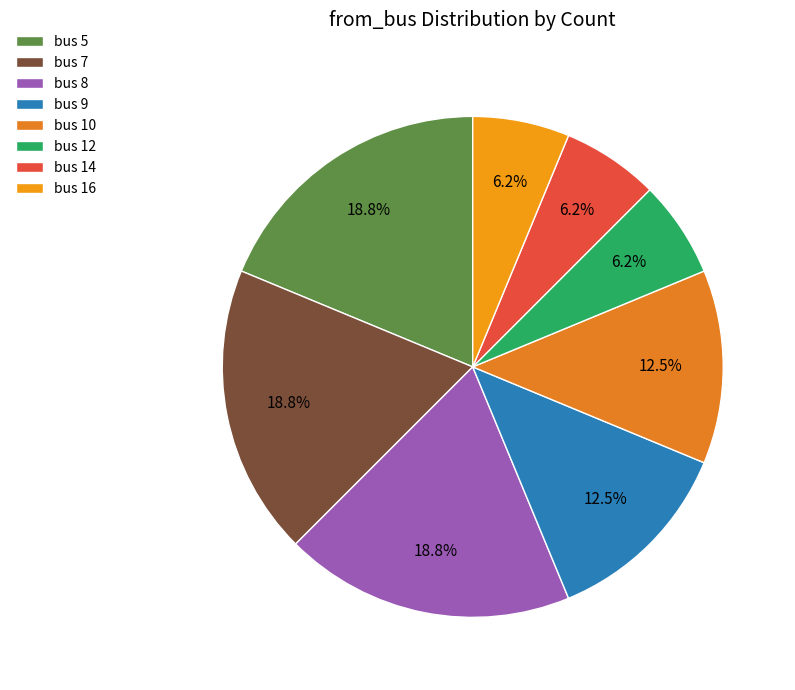

Does bus 10 account for over 50% of the chart?

No